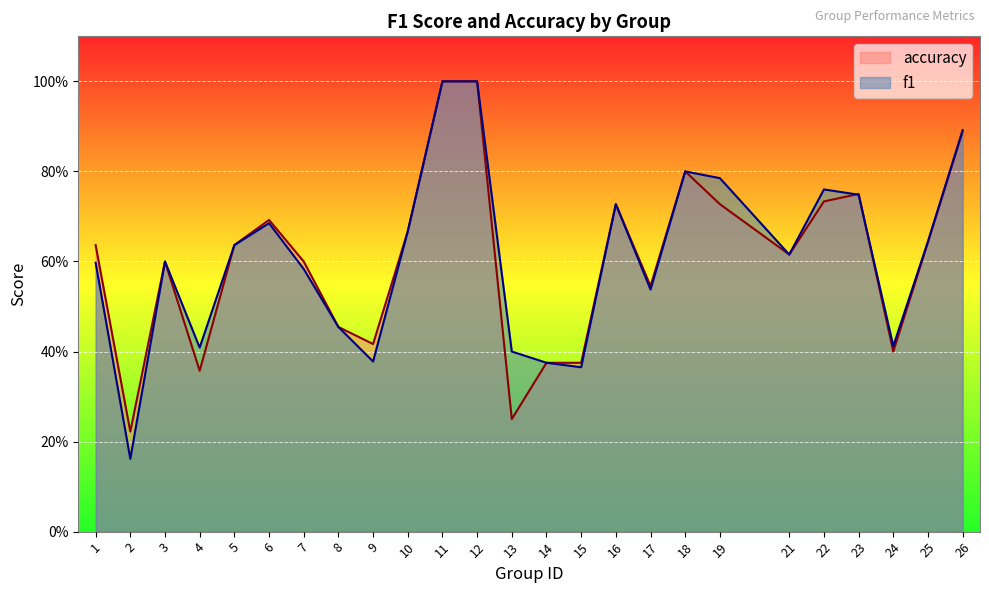

Between 17 and 23, which is larger?

23